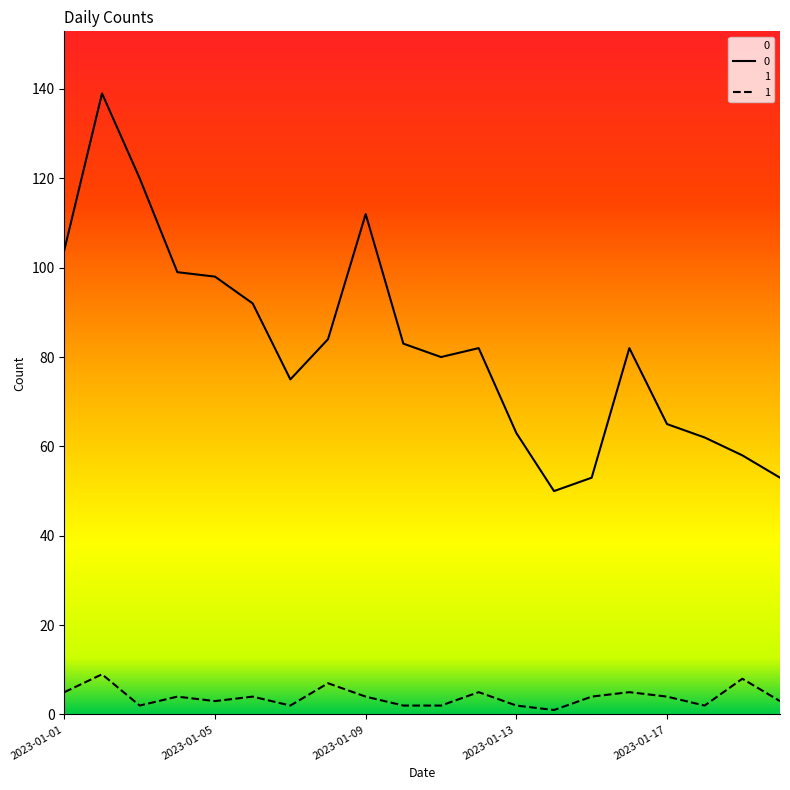

Is the value of 1 at 2023-01-10 greater than the value of 0 at 2023-01-16?

No